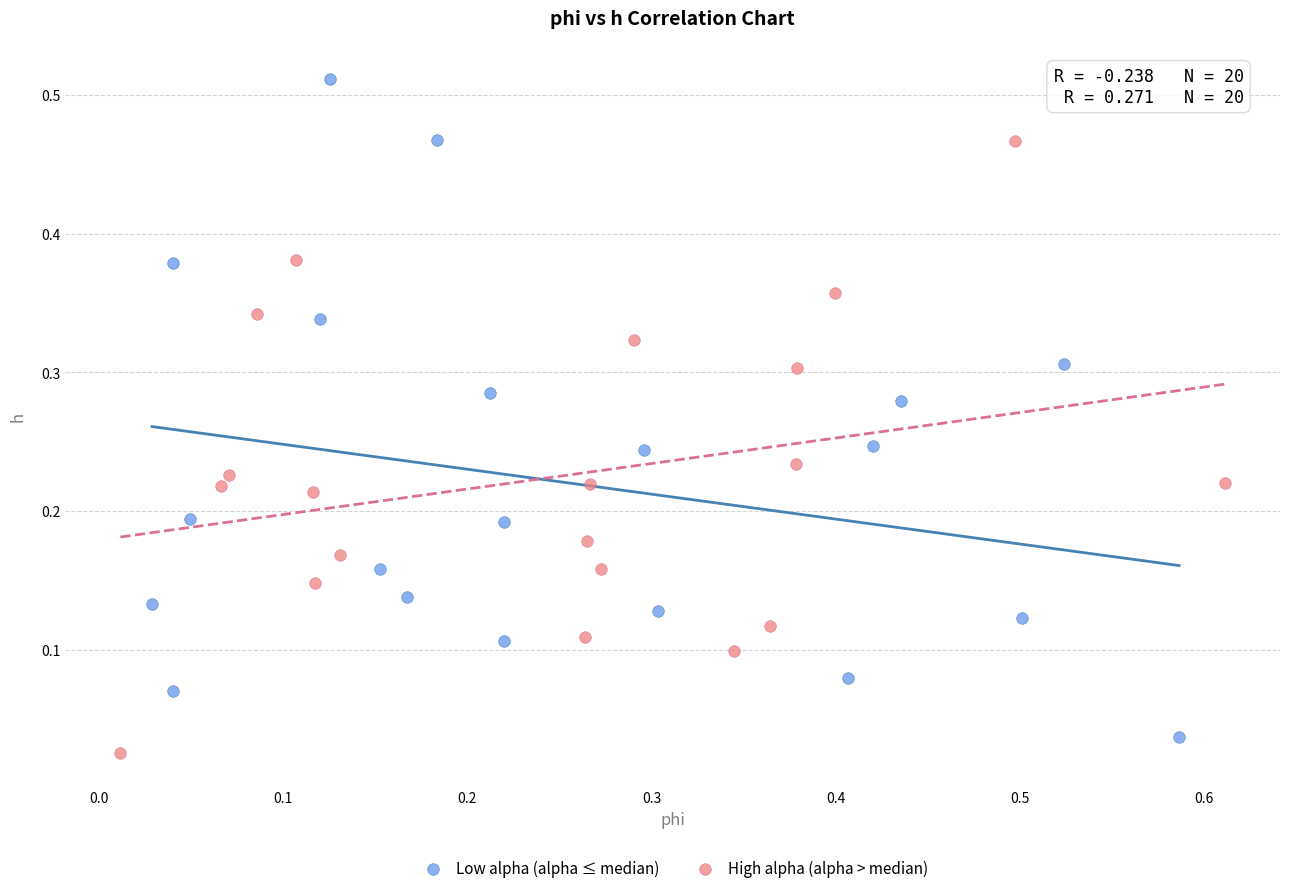

Which series has the largest Y range (max minus min)?

Low alpha (alpha ≤ median)